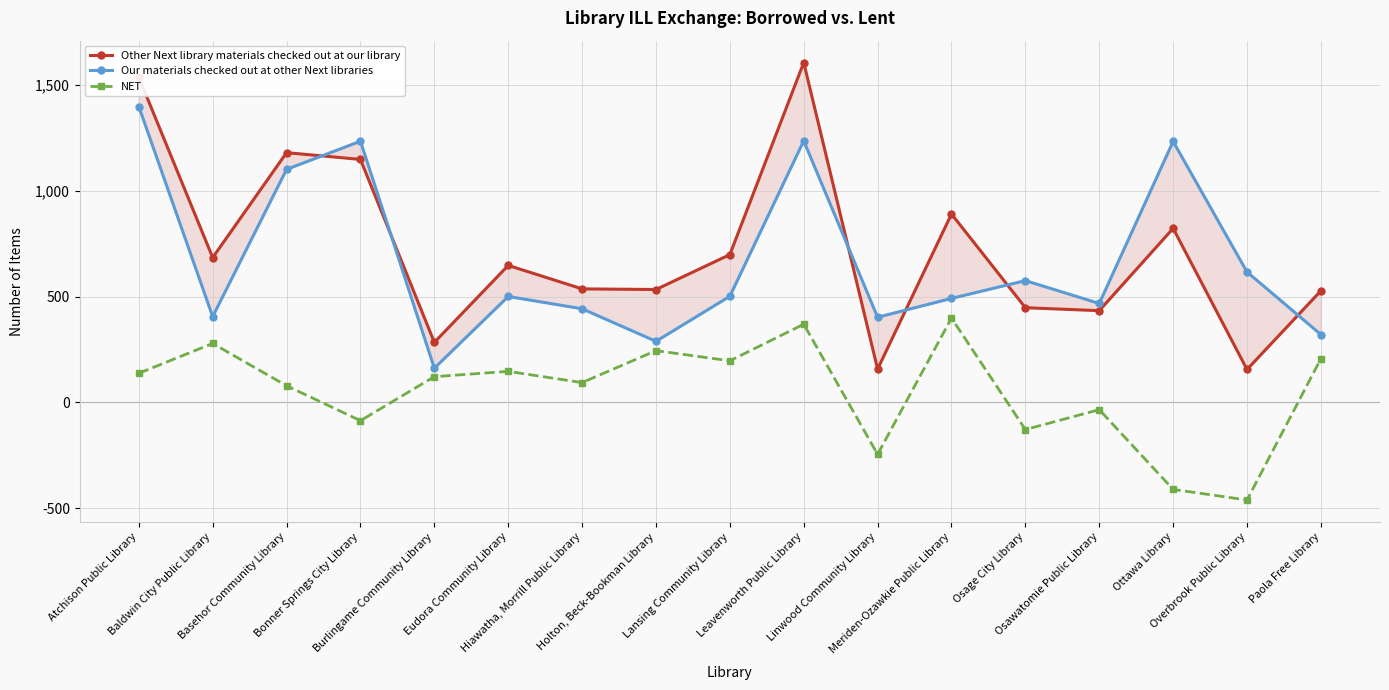

The value of Our materials checked out at other Next libraries at Holton, Beck-Bookman Library is 384. True or false?

False